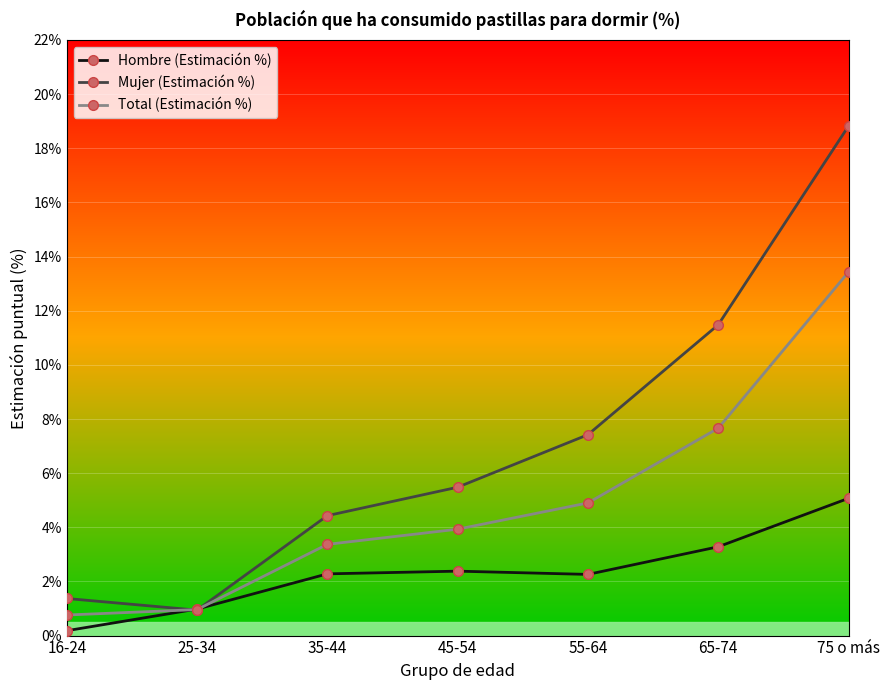

At how many categories does at least one series exceed 16?

1